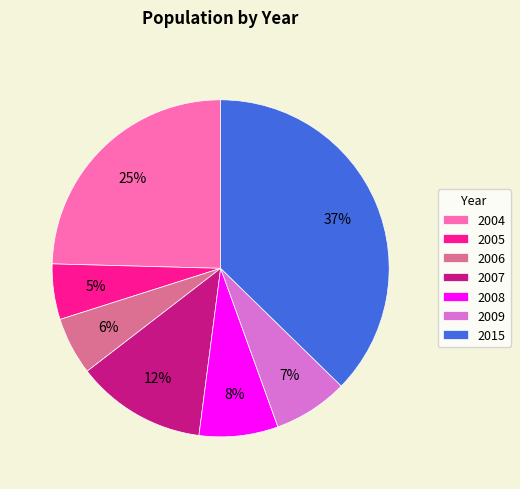

How many slices are in this pie chart?

7